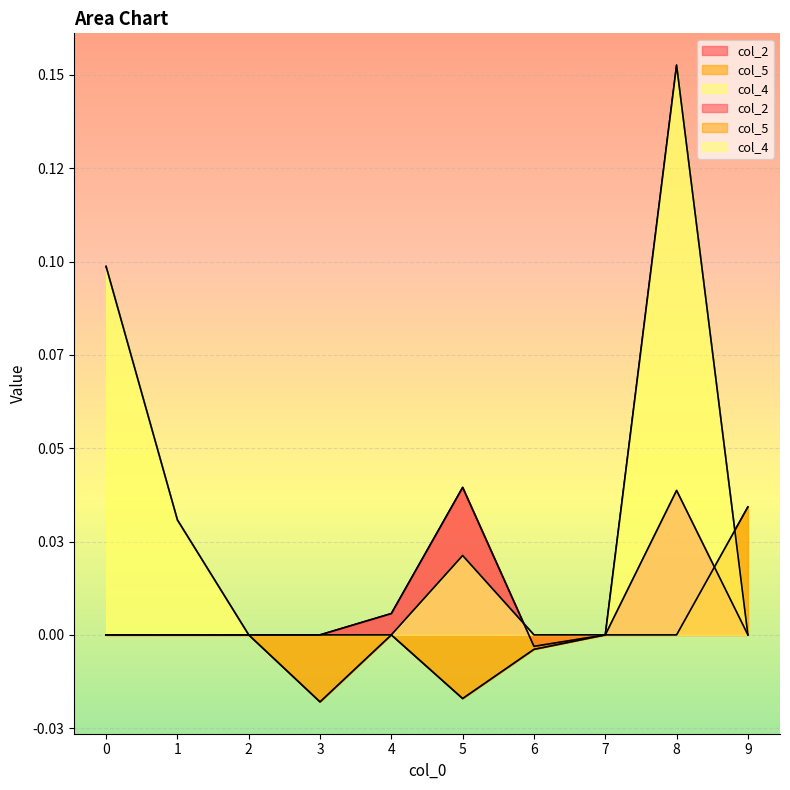

How many lines are shown in the chart?

3